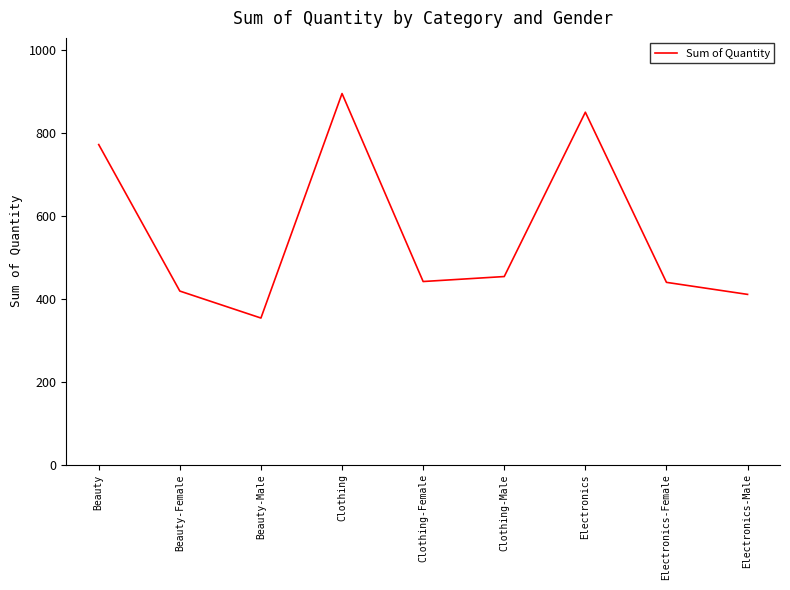

What is the change in value from Clothing to Electronics-Male?

-484